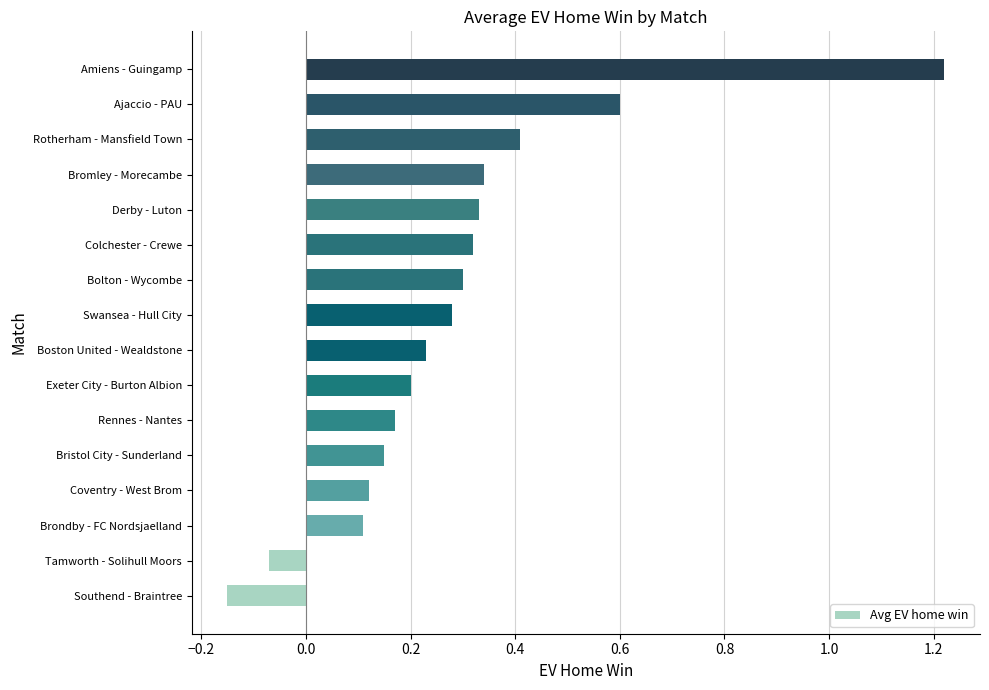

At which label is the value closest to 0?

Tamworth - Solihull Moors